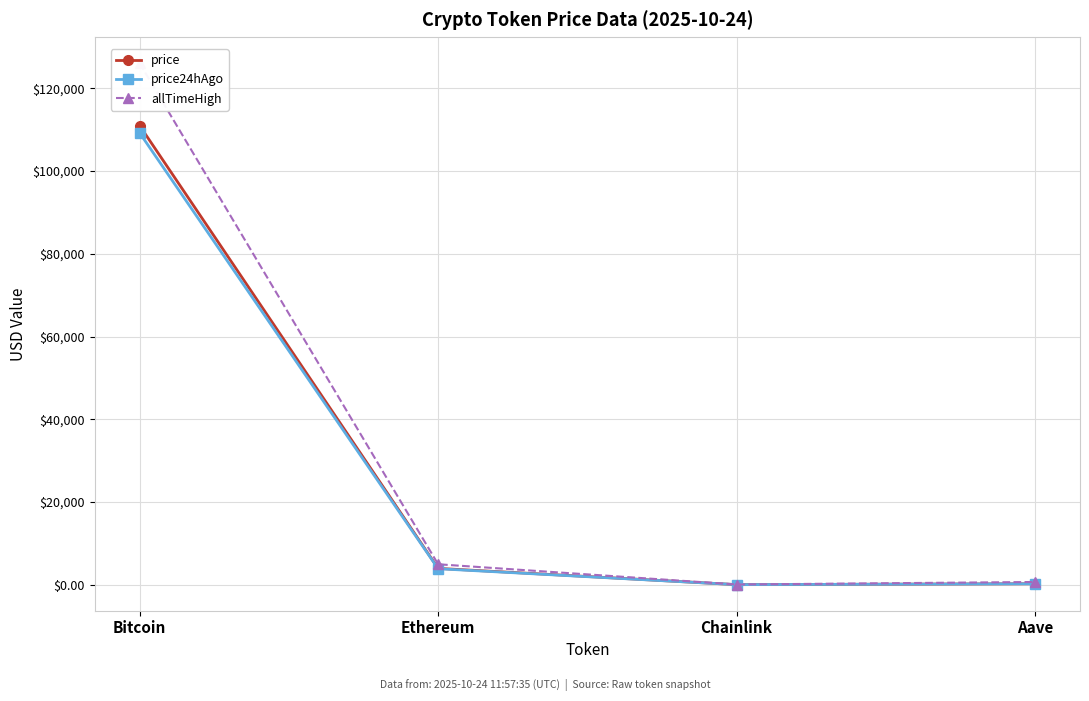

What position from the right is Ethereum?

3